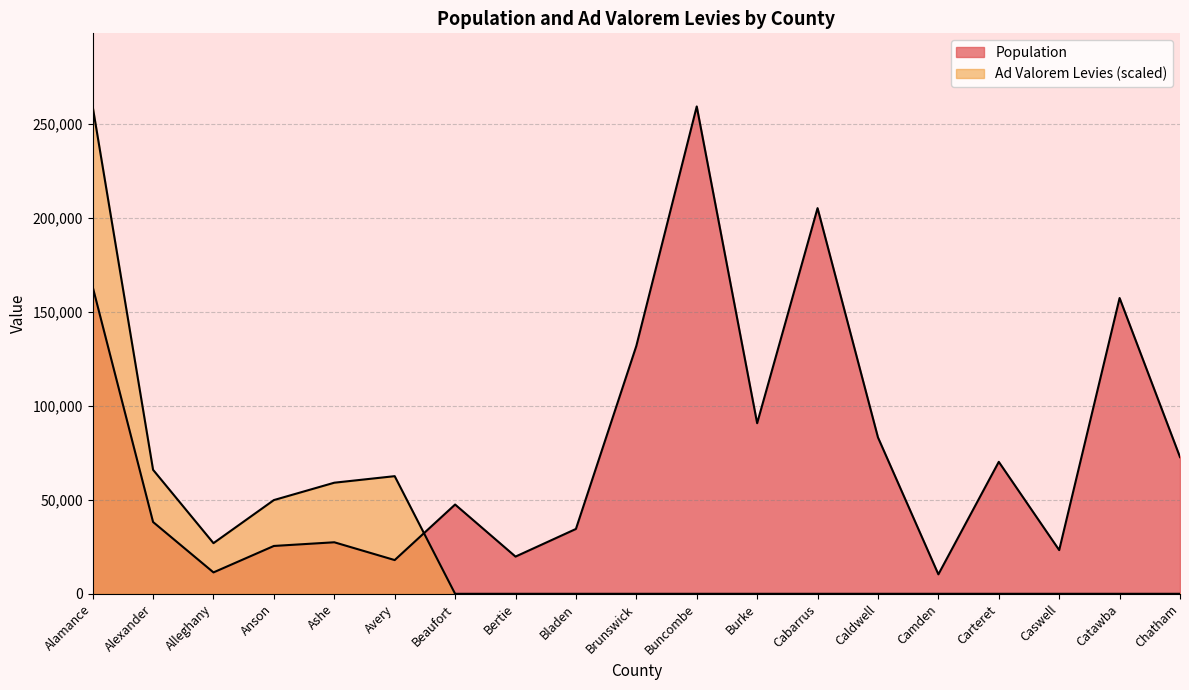

What is the value of the Population point at the 7th from the left?

47504.0